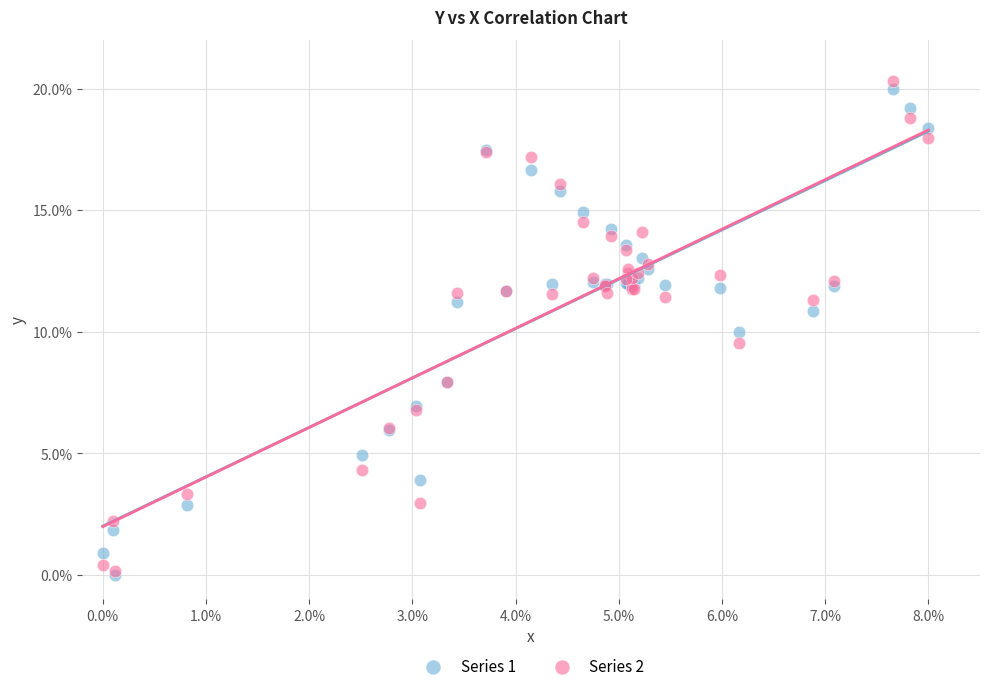

Which series has the largest Y range (max minus min)?

Series 2